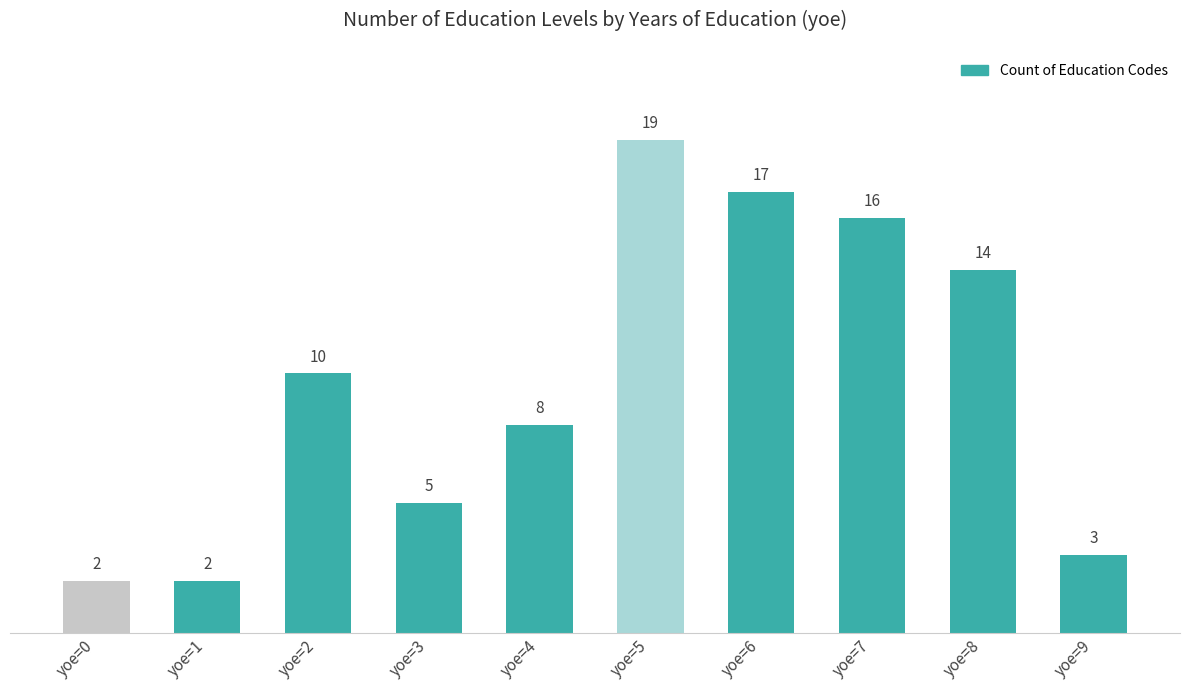

Reading right to left, what are all the values shown in this chart?

yoe=9=3	yoe=8=14	yoe=7=16	yoe=6=17	yoe=5=19	yoe=4=8	yoe=3=5	yoe=2=10	yoe=1=2	yoe=0=2